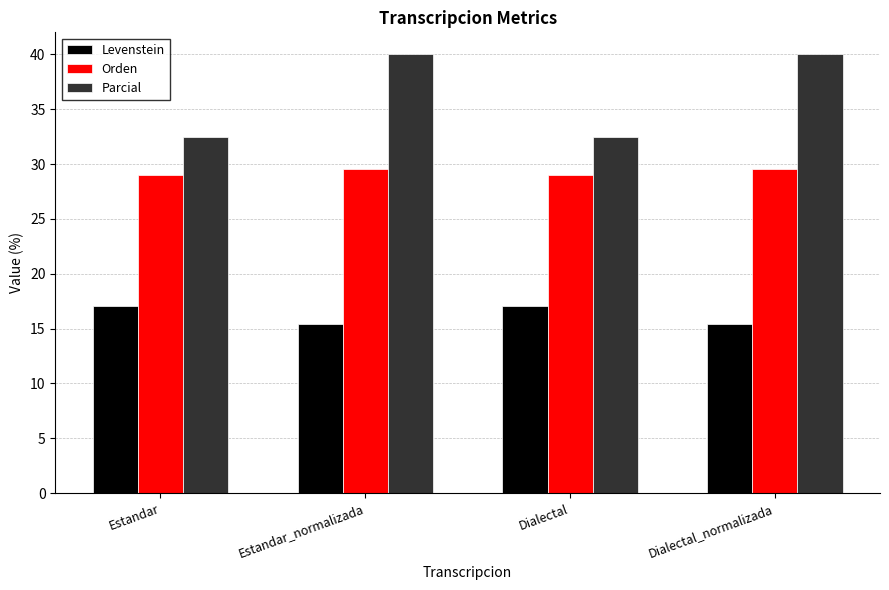

What is the difference between the maximum and minimum values in the Orden series?

0.5